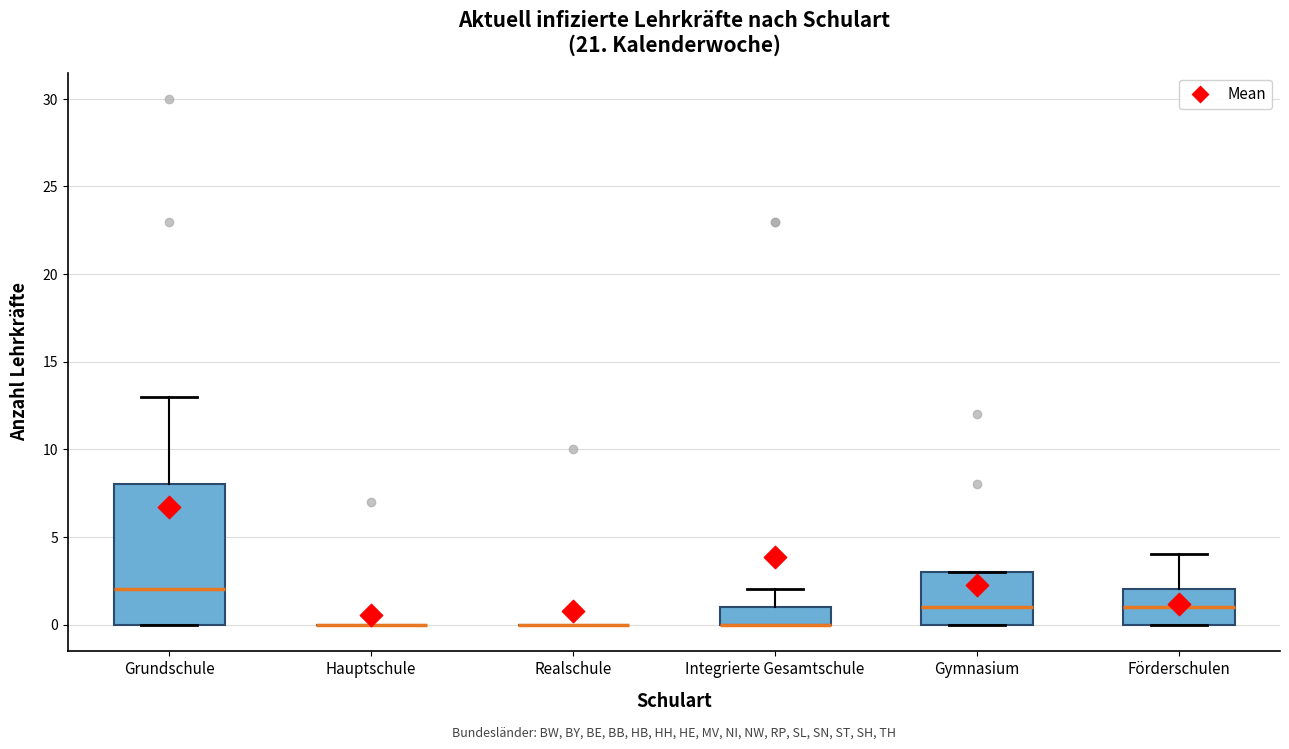

Reading left to right, transcribe this box plot: for each box, give where its median line is, the range the box spans, and where its two whiskers end, as read against the y-axis. The values are not printed on the chart, so give them approximately, as read against the axis.

Grundschule: median 2, box 0 to 8, whiskers 0 to 13
Hauptschule: box collapsed to a line at 0, whiskers 0 to 0
Realschule: box collapsed to a line at 0, whiskers 0 to 0
Integrierte Gesamtschule: median 0 (drawn on the box's lower edge), box 0 to 1, whiskers 0 to 2
Gymnasium: median 1, box 0 to 3, whiskers 0 to 3
Förderschulen: median 1, box 0 to 2, whiskers 0 to 4